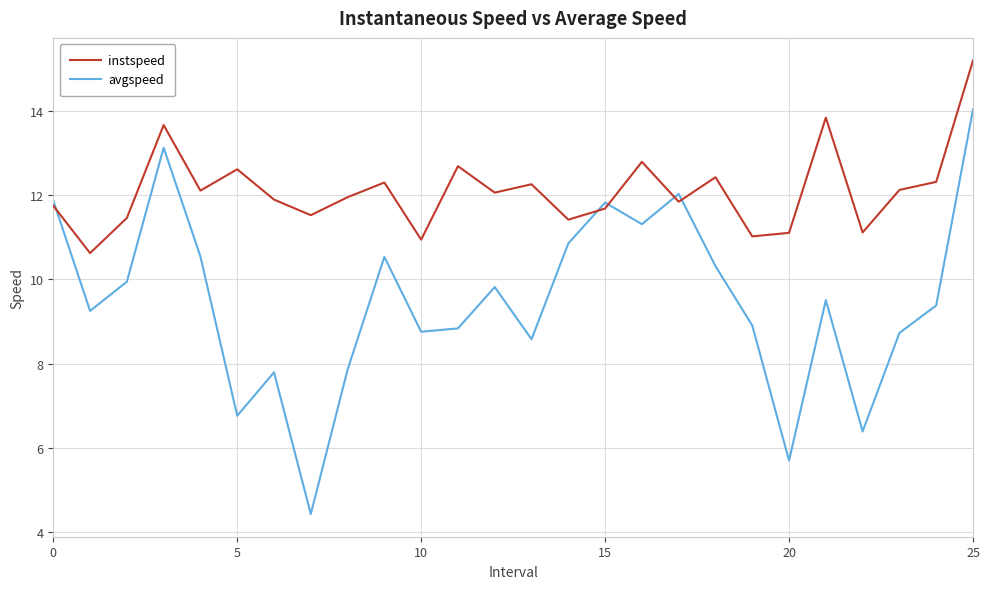

At how many categories does at least one series exceed 9?

26